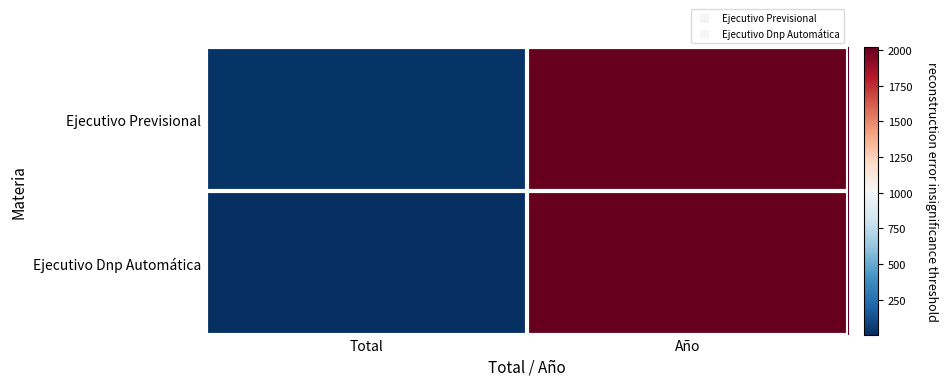

Which label corresponds to the largest value in the chart?

Año